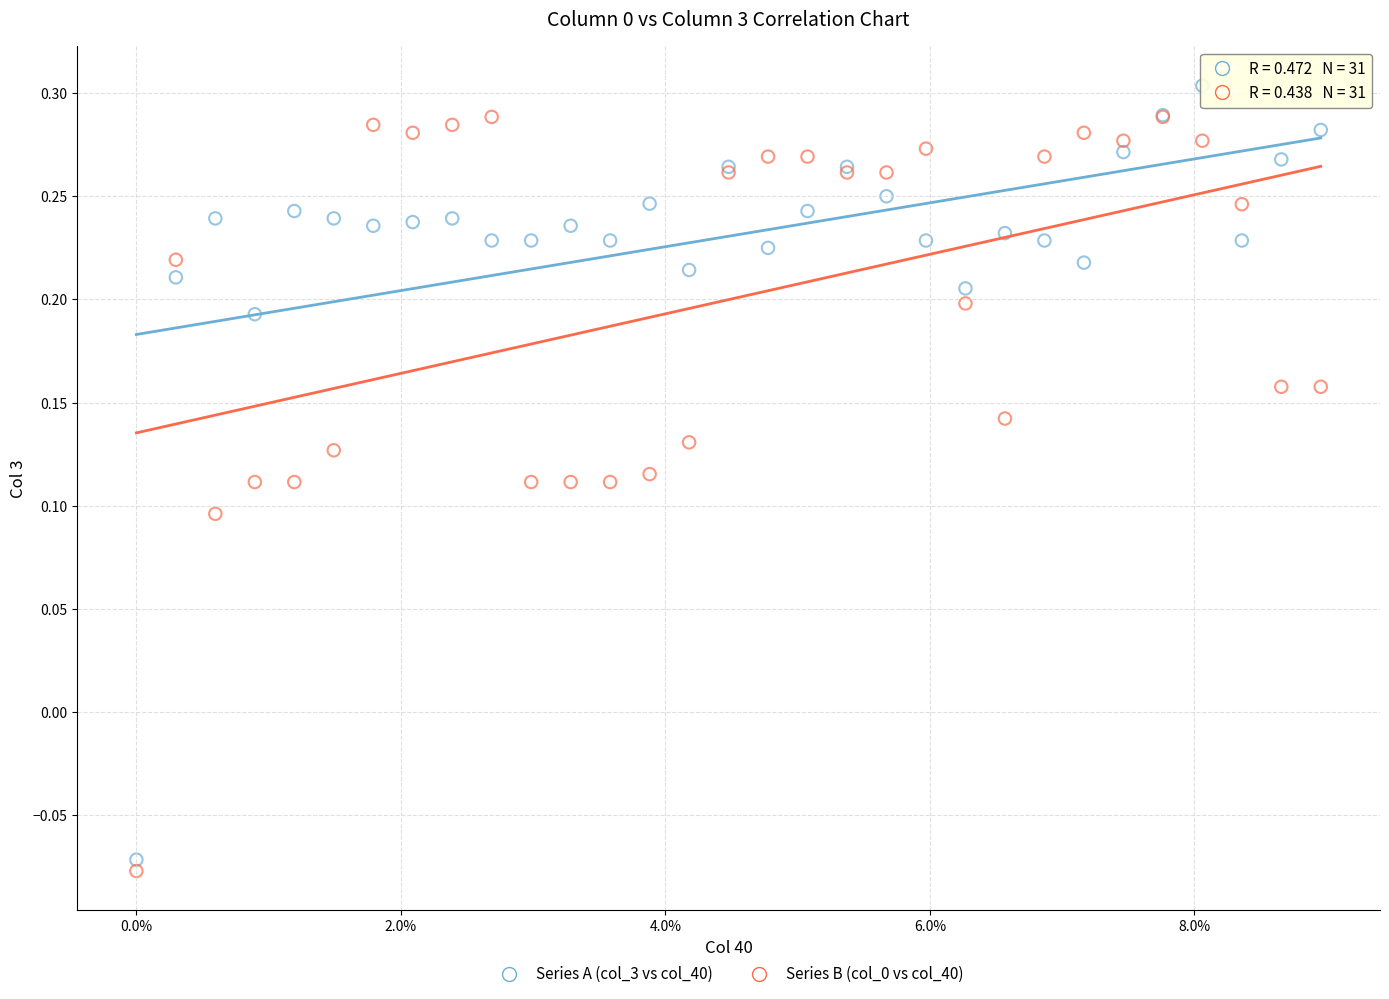

Which series has the widest spread of Y values?

Series A (col_3 vs col_40)